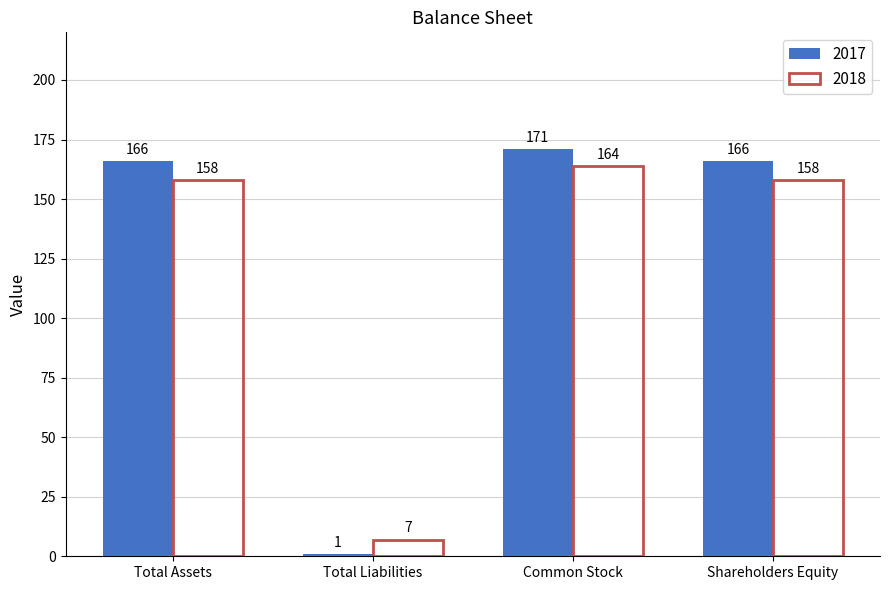

Is the value of 2017 at Total Assets greater than the value of 2018 at Total Liabilities?

Yes